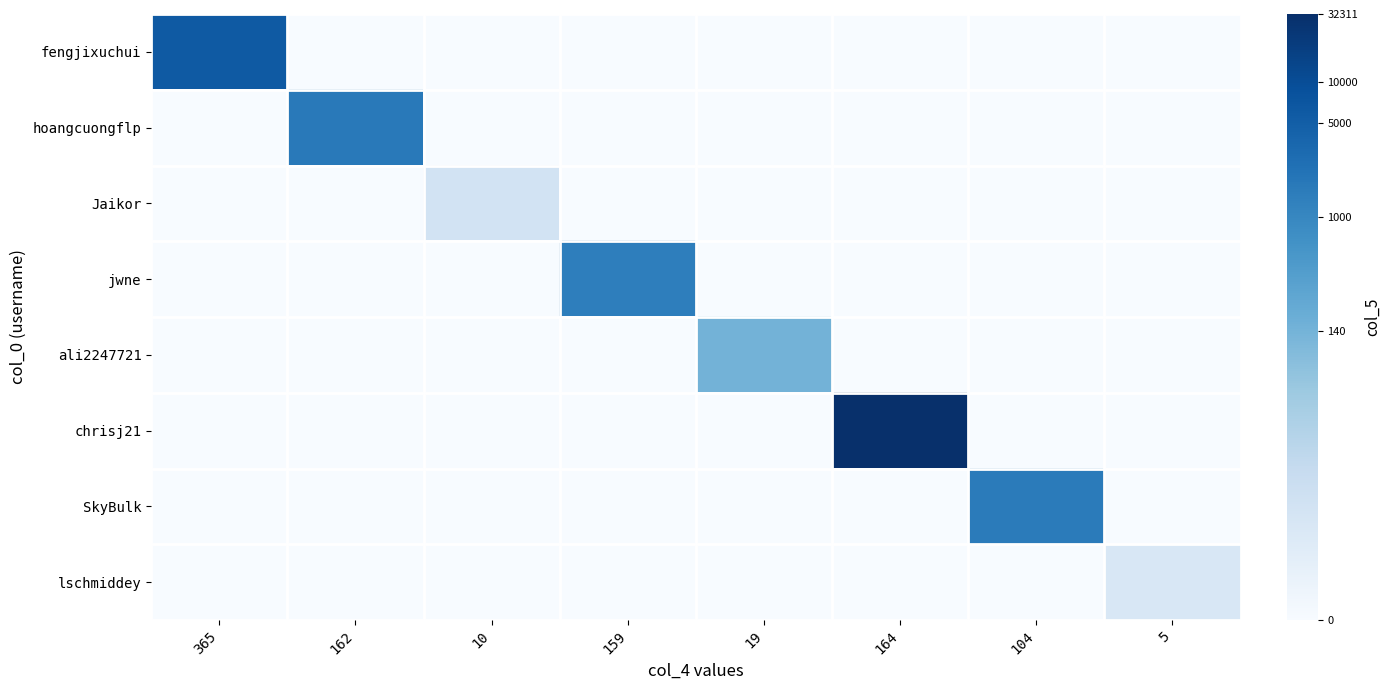

Reading left to right, transcribe all the data shown in this chart.

fengjixuchui: 365=8.7	162=0.0	10=0.0	159=0.0	19=0.0	164=0.0	104=0.0	5=0.0
hoangcuongflp: 365=0.0	162=7.4	10=0.0	159=0.0	19=0.0	164=0.0	104=0.0	5=0.0
Jaikor: 365=0.0	162=0.0	10=1.9	159=0.0	19=0.0	164=0.0	104=0.0	5=0.0
jwne: 365=0.0	162=0.0	10=0.0	159=7.2	19=0.0	164=0.0	104=0.0	5=0.0
ali2247721: 365=0.0	162=0.0	10=0.0	159=0.0	19=4.9	164=0.0	104=0.0	5=0.0
chrisj21: 365=0.0	162=0.0	10=0.0	159=0.0	19=0.0	164=10.4	104=0.0	5=0.0
SkyBulk: 365=0.0	162=0.0	10=0.0	159=0.0	19=0.0	164=0.0	104=7.3	5=0.0
lschmiddey: 365=0.0	162=0.0	10=0.0	159=0.0	19=0.0	164=0.0	104=0.0	5=1.6